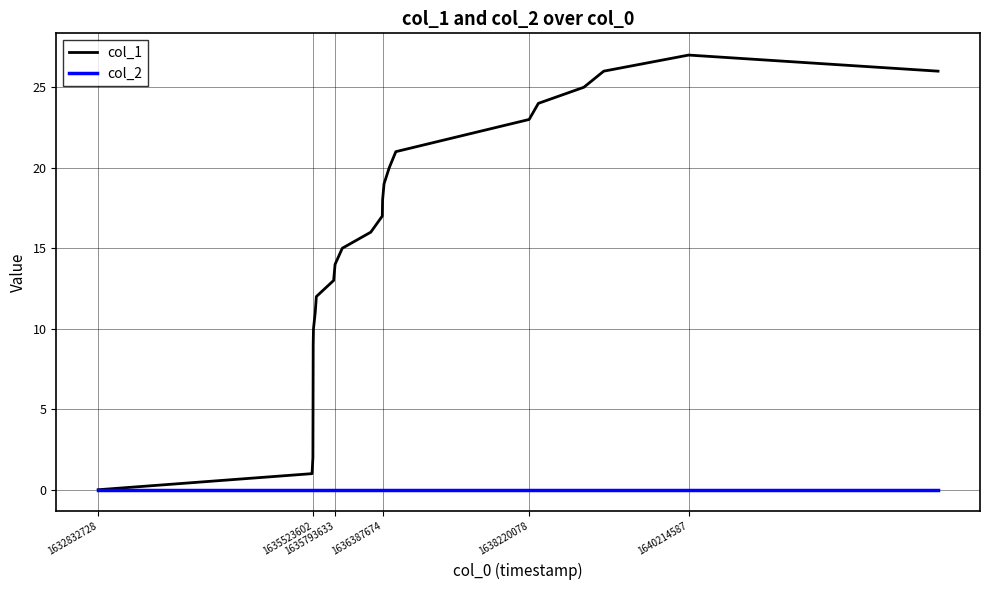

List the series in order of their overall mean, highest first.

col_1, col_2